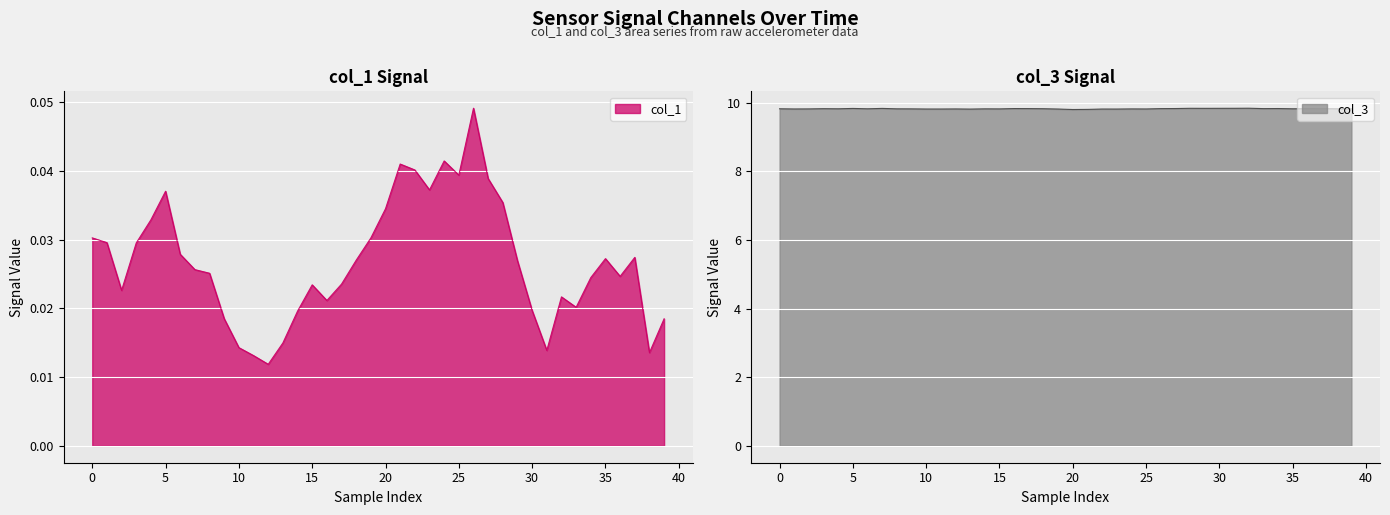

How many lines are shown in the chart?

2